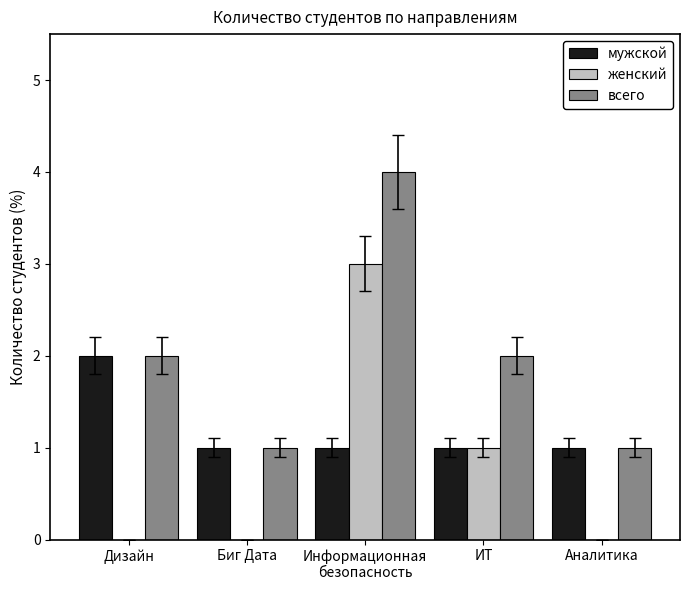

At which label is женский closest to 1?

ИТ